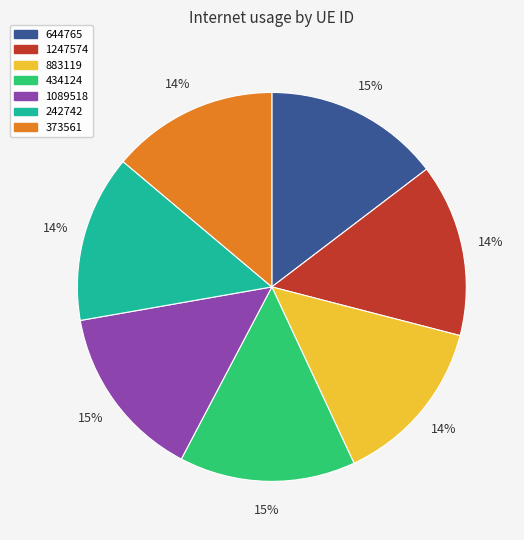

To the nearest percent, what is the difference between the 373561 and 1089518 slice percentages?

1%